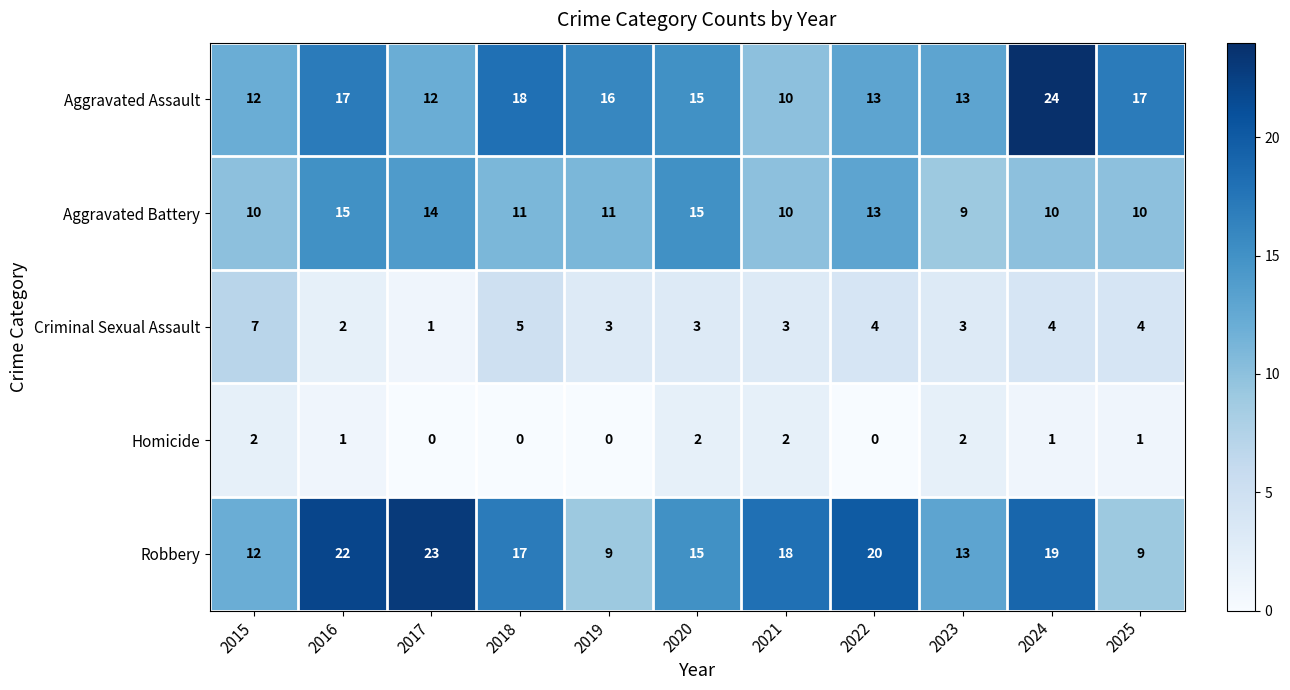

Which series has the largest total across all categories?

Robbery